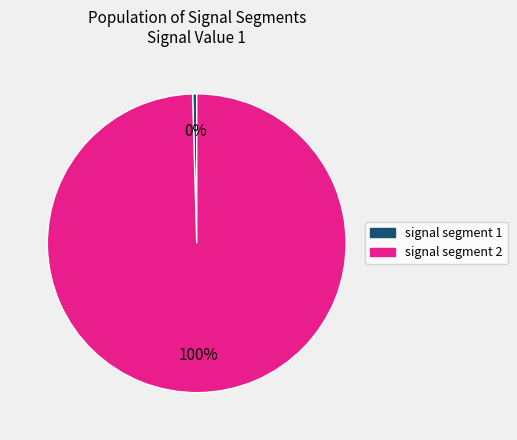

To the nearest percent, what is the average slice percentage?

50%